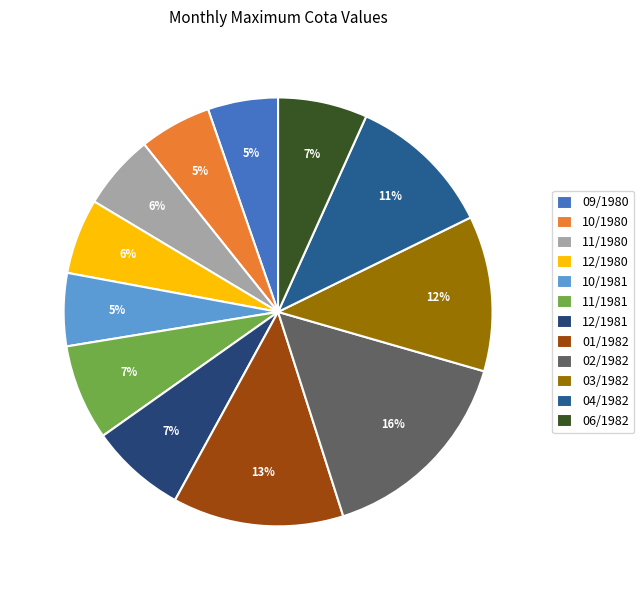

What percentage is the 11/1981 slice, to the nearest percent?

7%